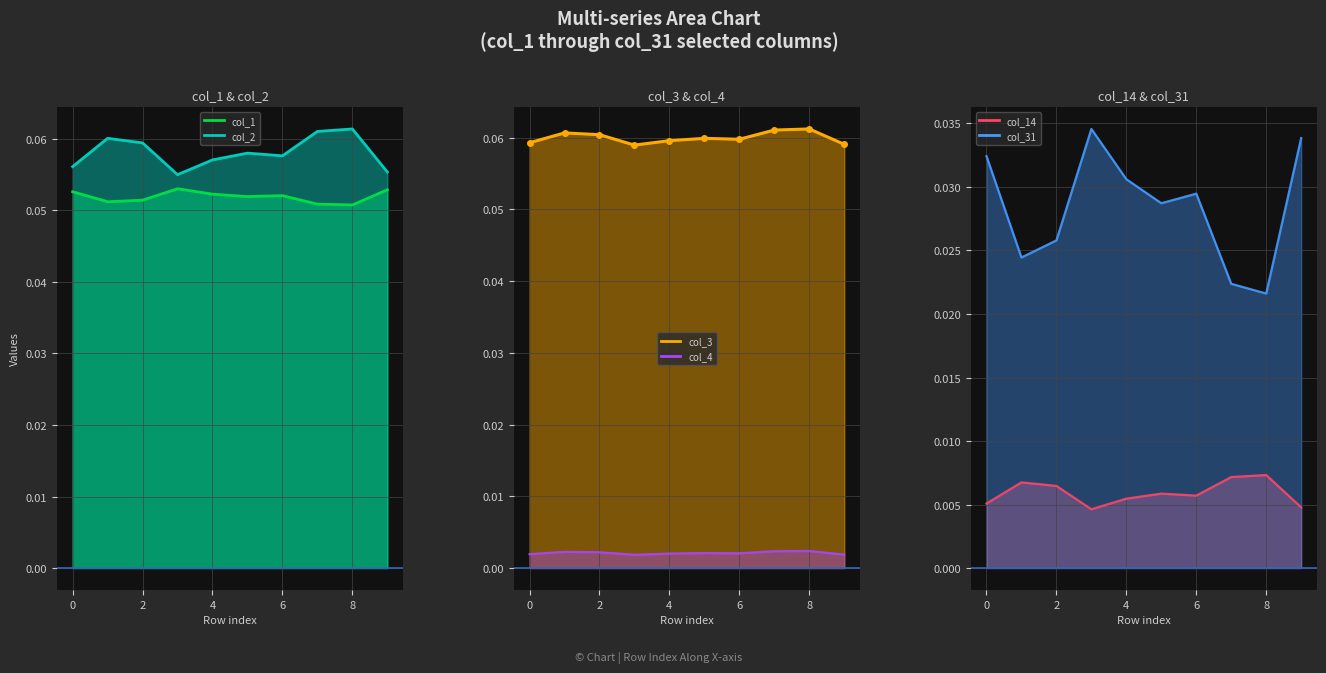

Which category has the highest value in the col_4_line series?

8